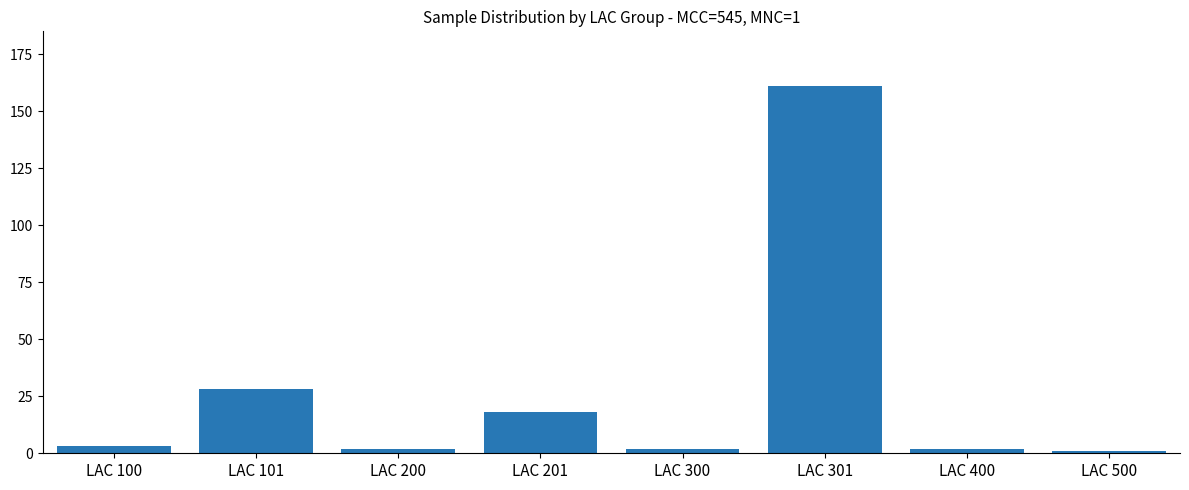

How many data points are less than 3?

4